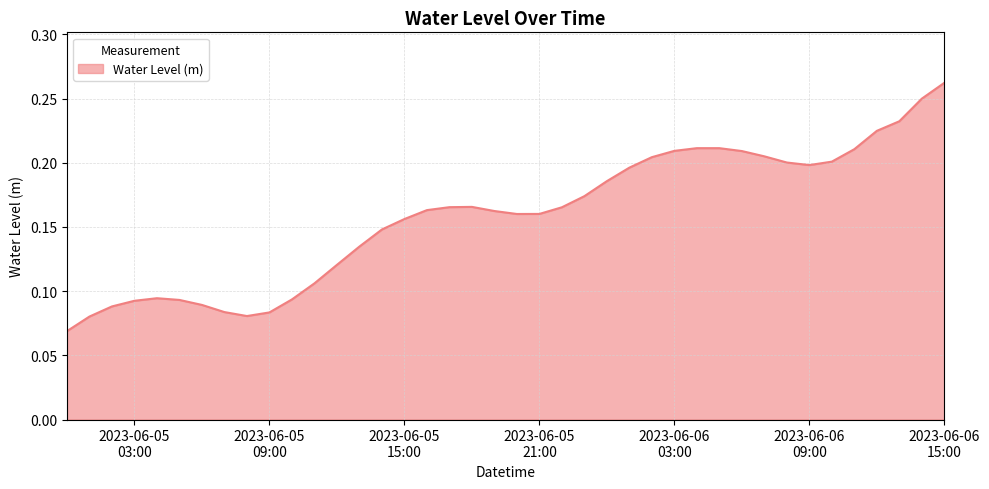

Does the chart display data point markers on the line(s)?

No